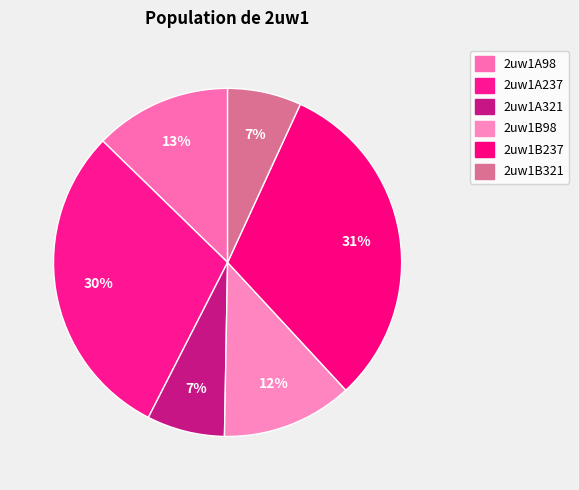

Rank the categories by value from lowest to highest.

2uw1B321, 2uw1A321, 2uw1B98, 2uw1A98, 2uw1A237, 2uw1B237